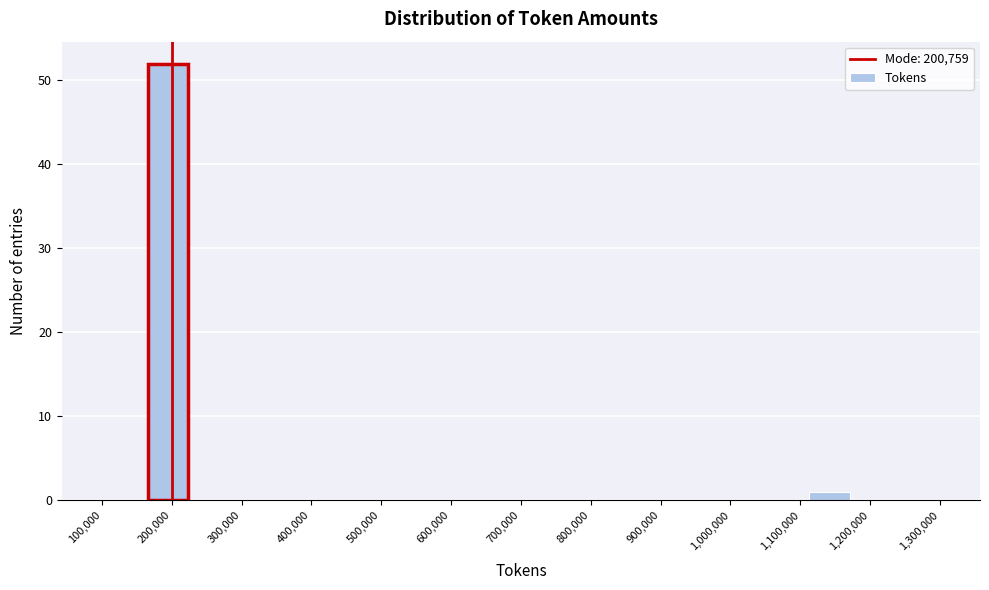

Over which range of the x-axis is the bar tallest?

160000 to 230000